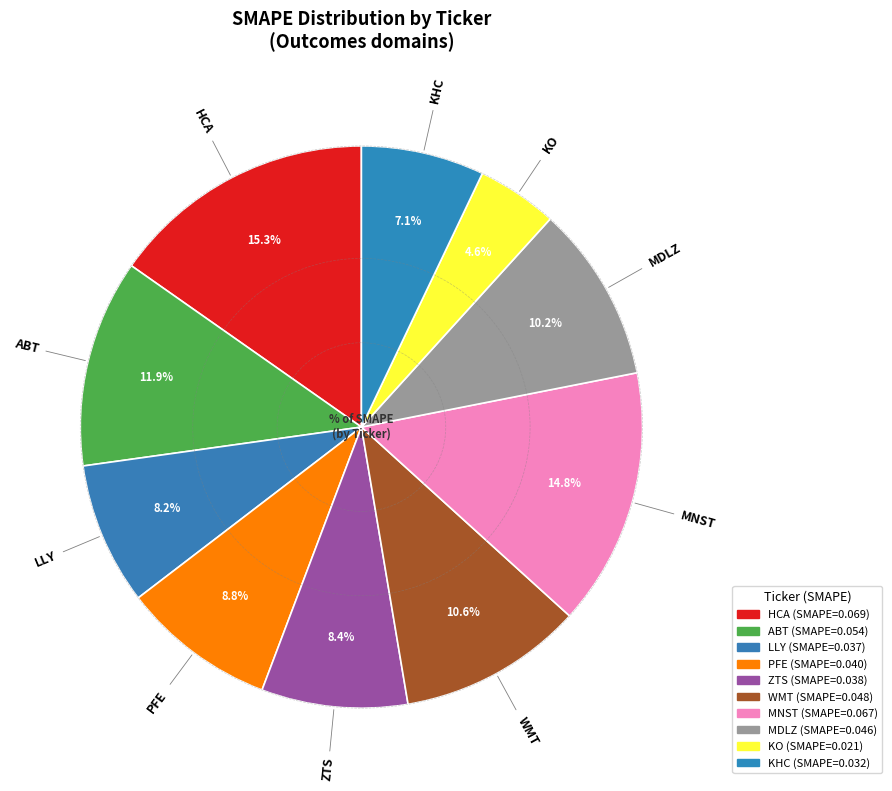

Is there a majority slice in this chart?

No